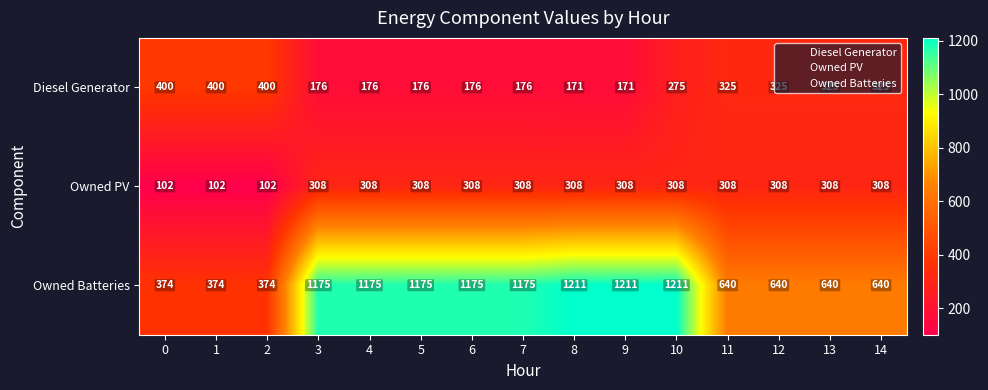

What is the total value across all series at 8?

1690